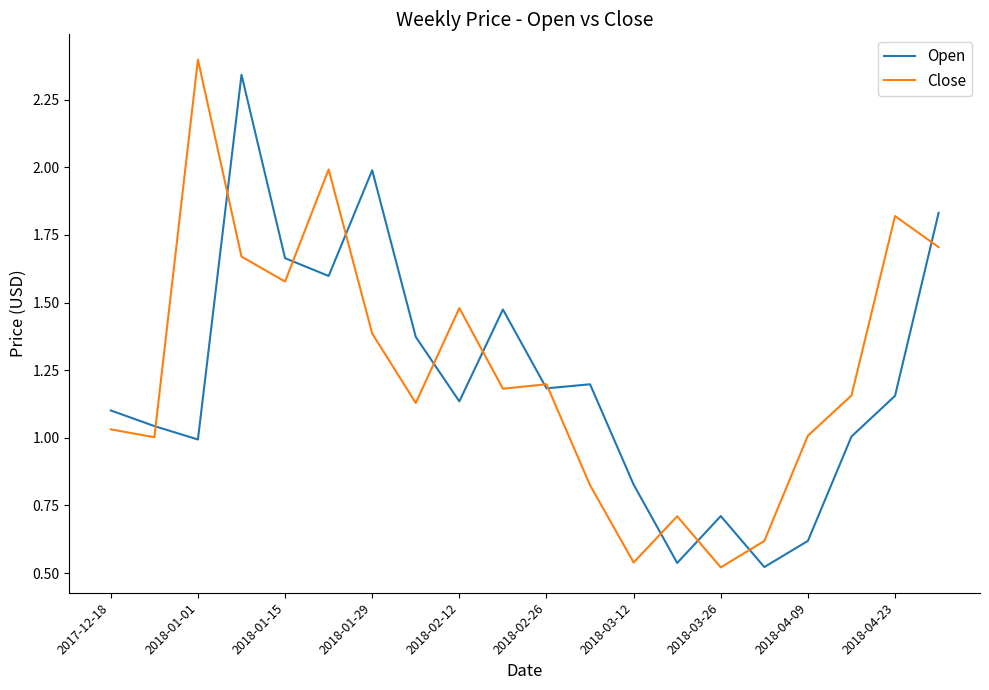

Does the chart have visible grid lines?

No